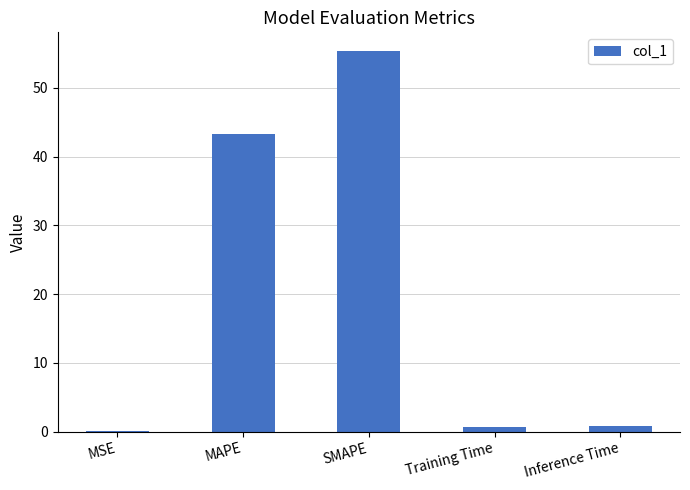

Which label corresponds to the largest value in the chart?

SMAPE